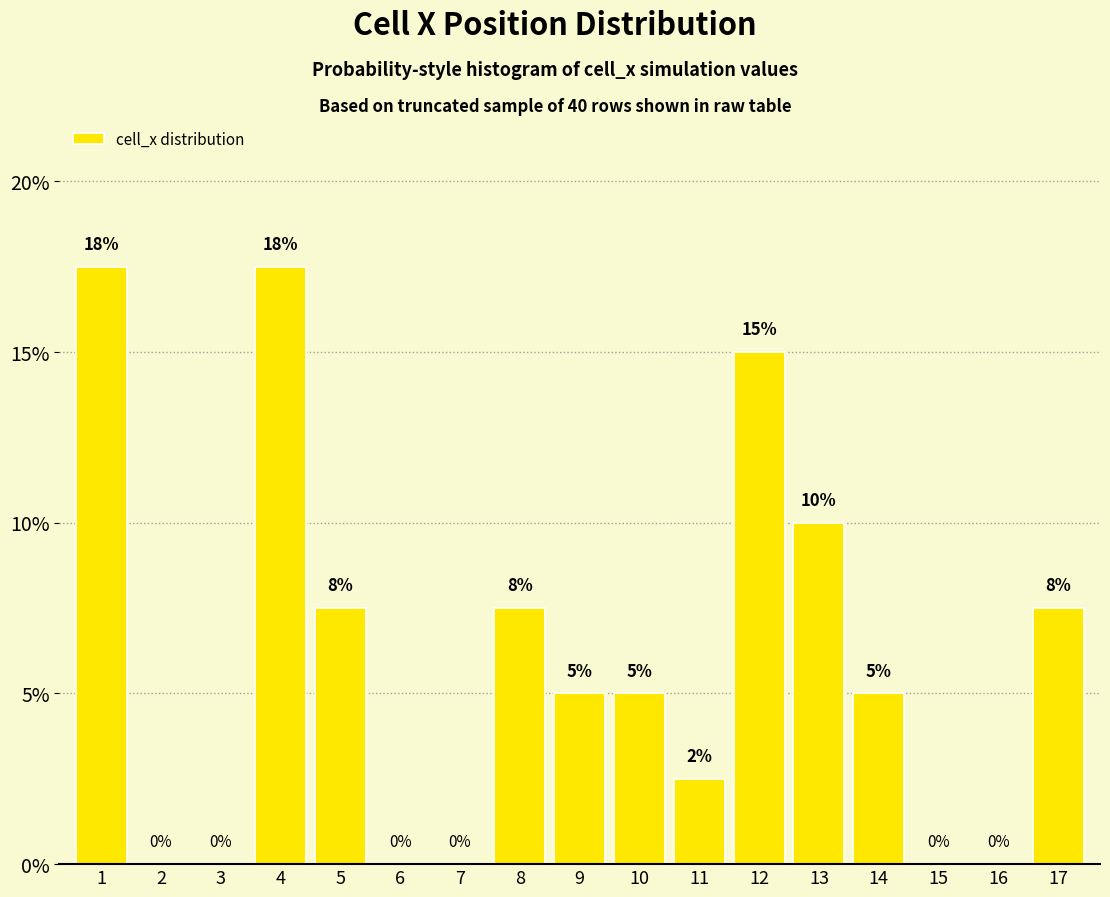

What is the sum of the values at 13 and 15?

10.0